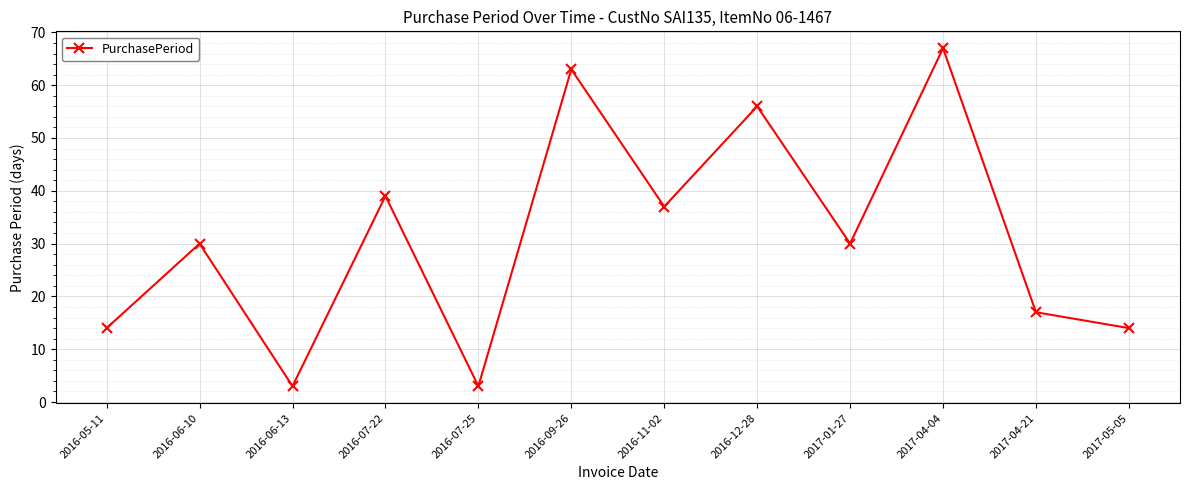

Approximately how many times larger is the value at 2016-05-11 compared to 2016-06-13?

4.7